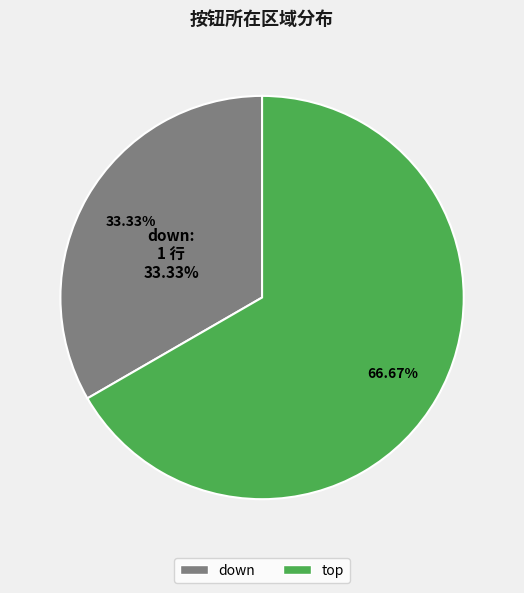

How many slices are in this pie chart?

2